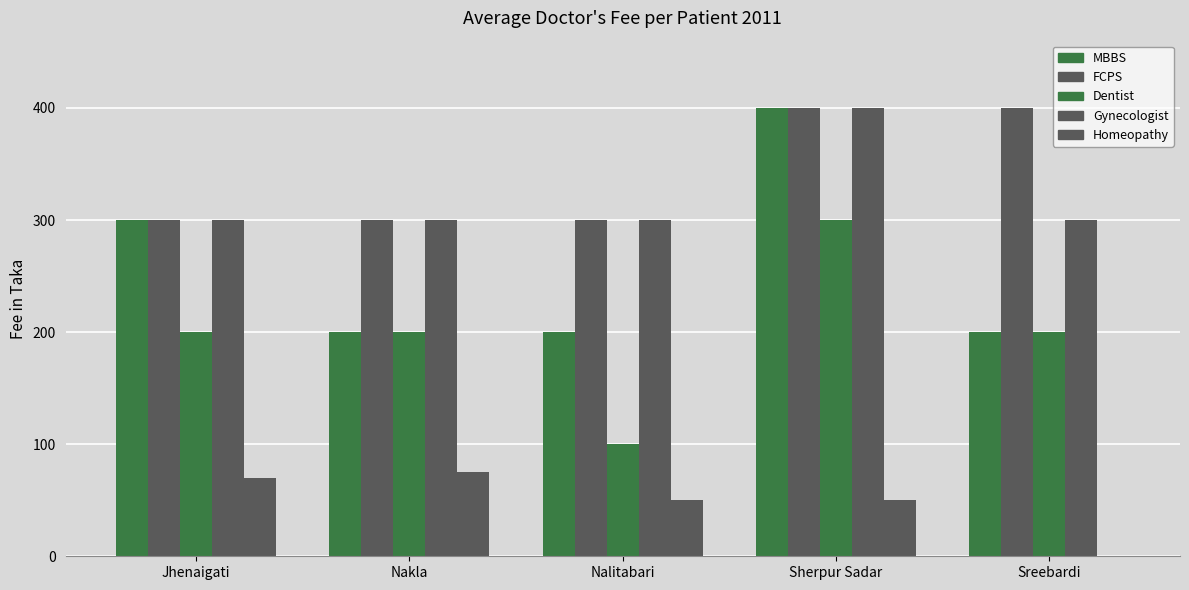

How many groups of bars are there?

5